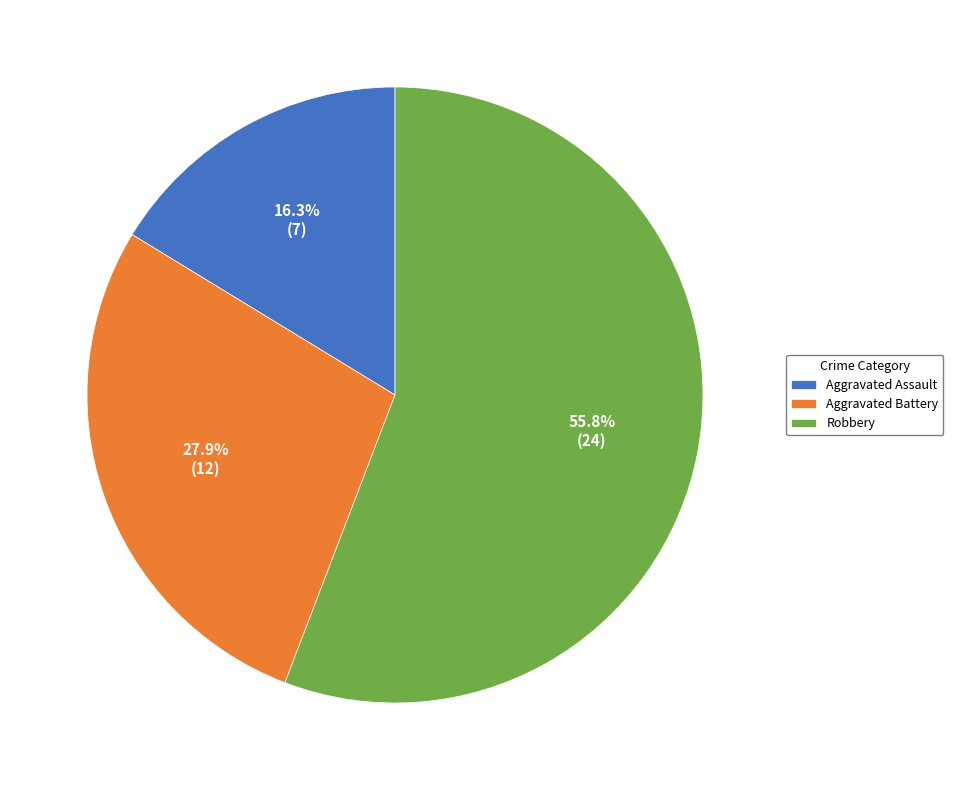

Does Robbery account for over 50% of the chart?

Yes